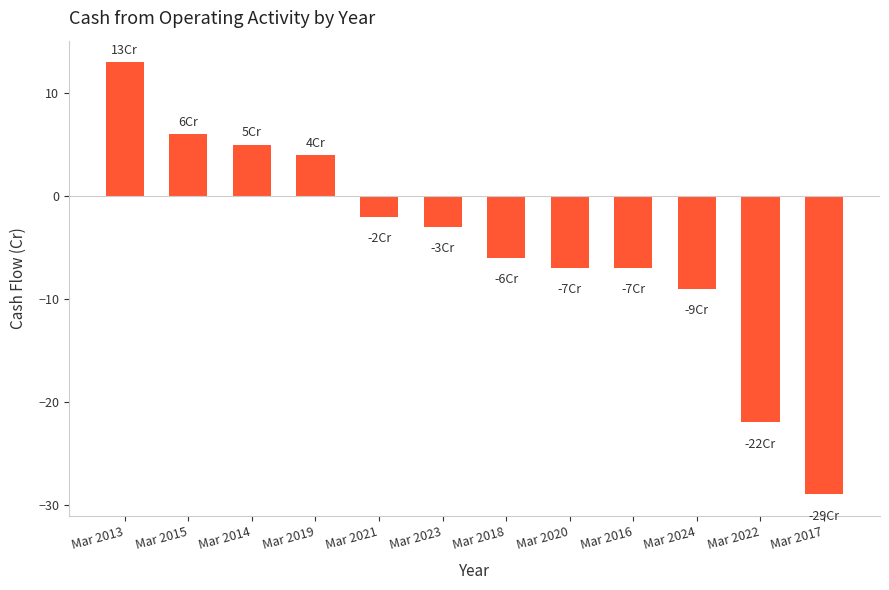

How many categories are shown in the chart?

12